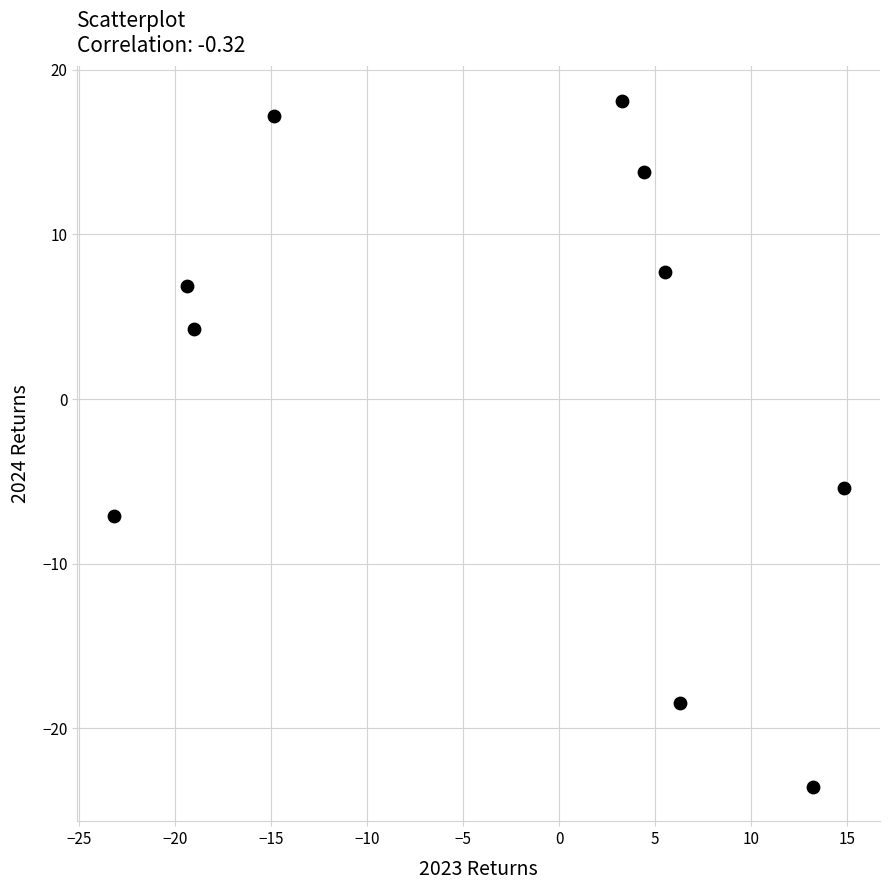

What Y value in the scatter plot is closest to -2?

-5.4